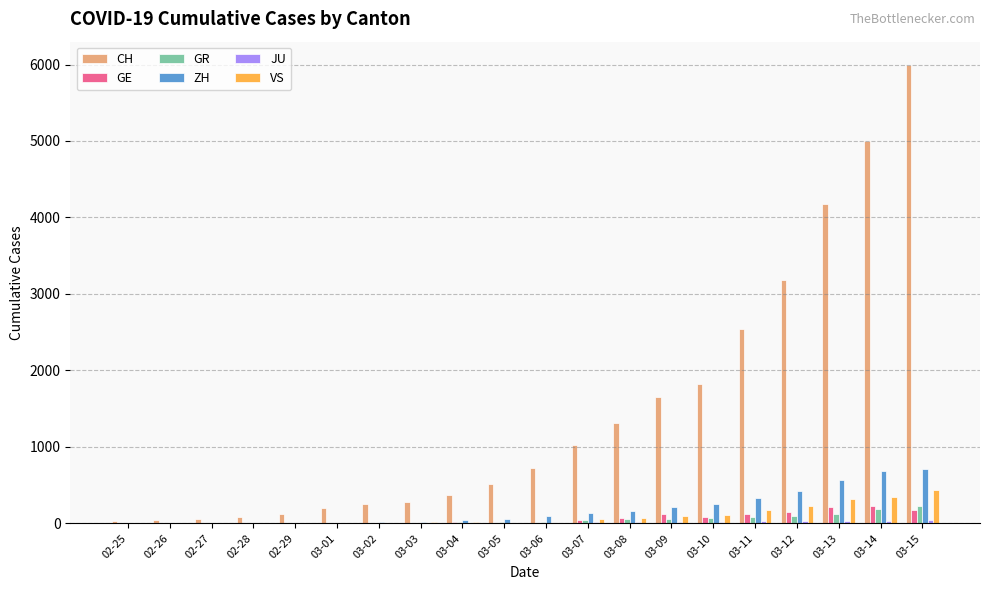

What is the greatest value displayed?

5999